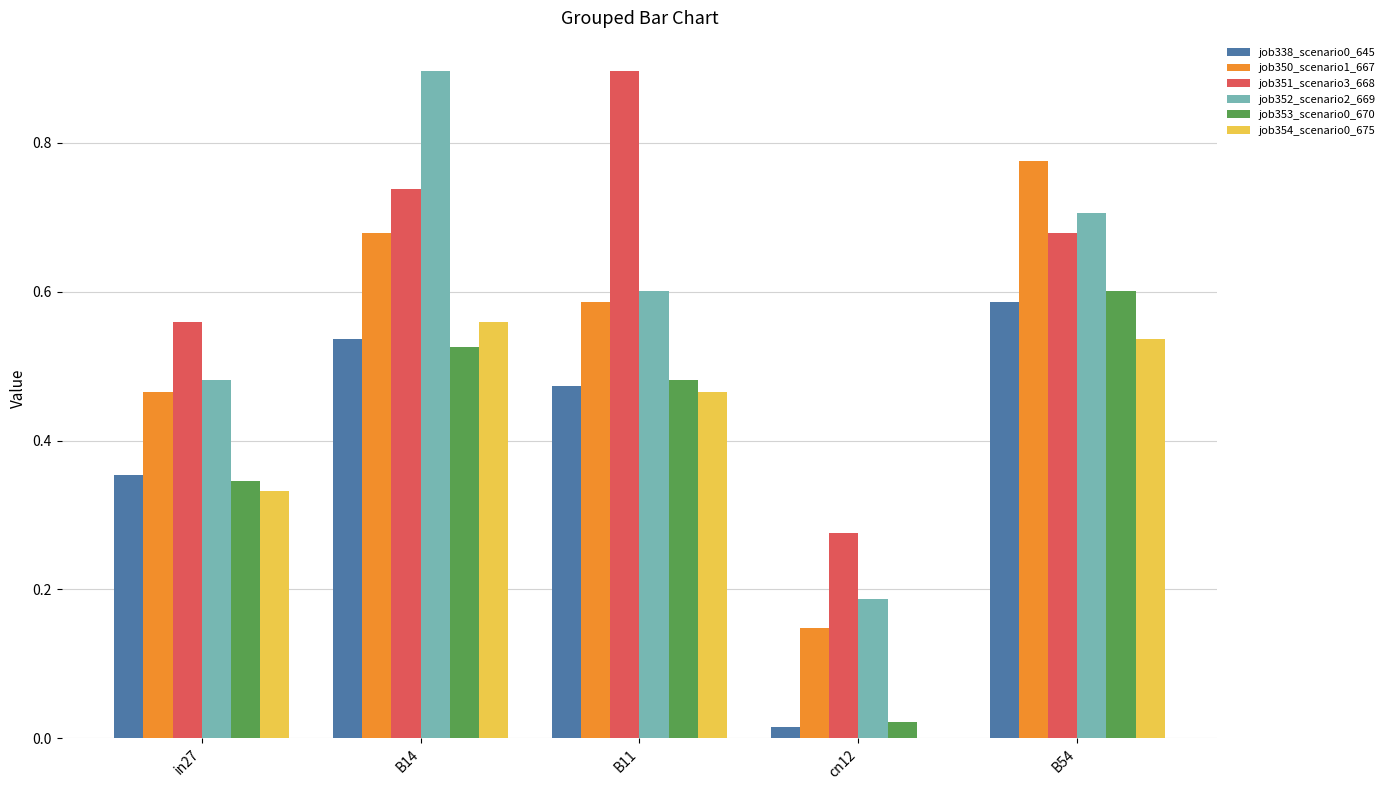

Is the value of job354_scenario0_675 at in27 greater than the value of job351_scenario3_668 at B11?

No